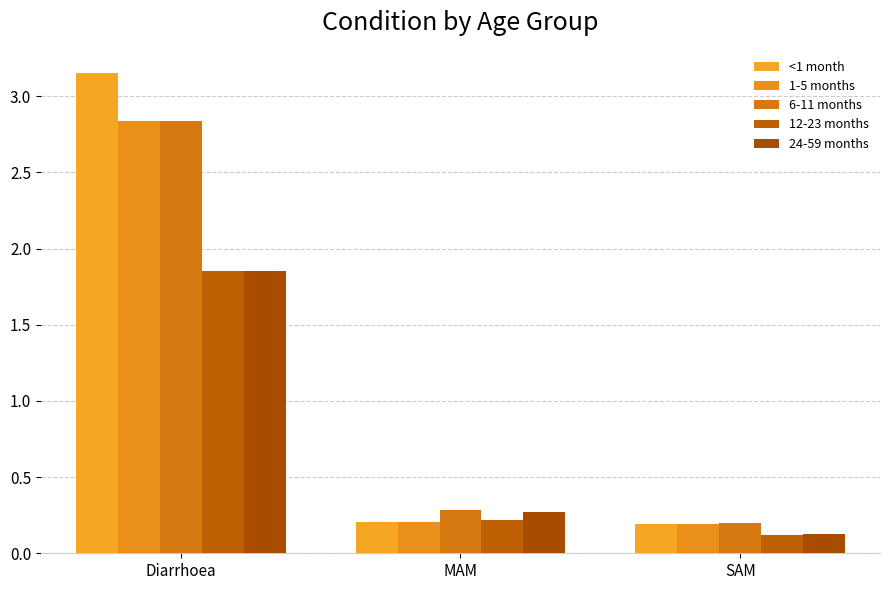

Which category has the highest value across all series?

Diarrhoea